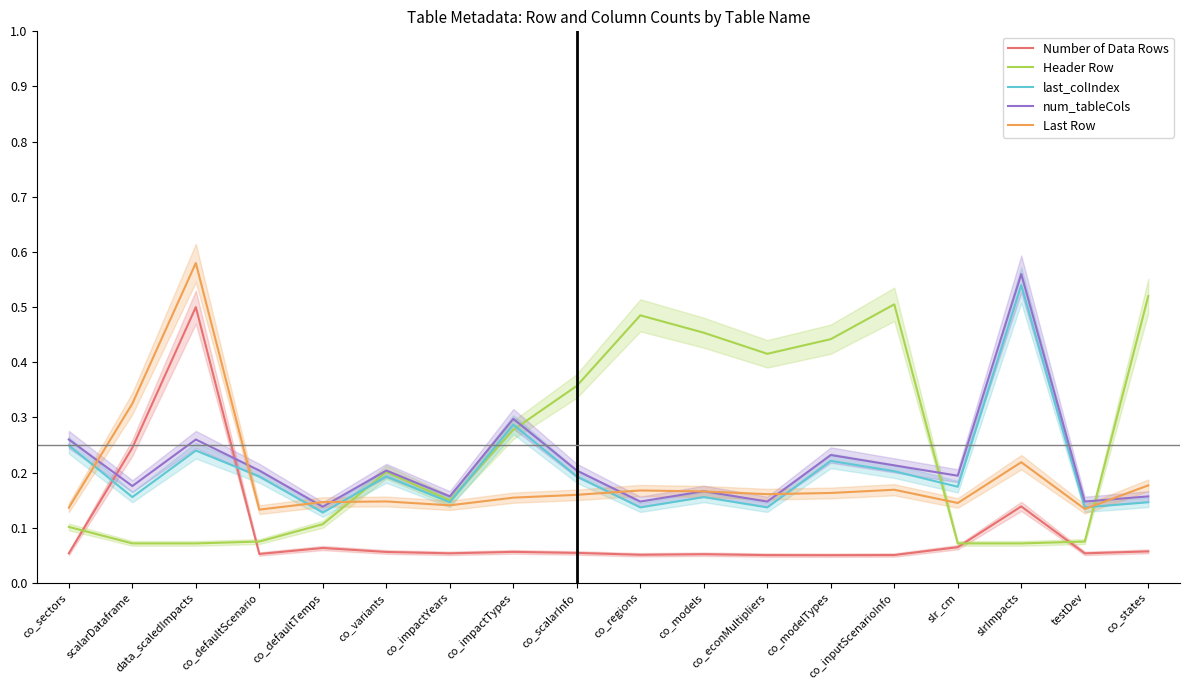

What is the difference between the Header Row values at co_sectors and co_variants?

0.1